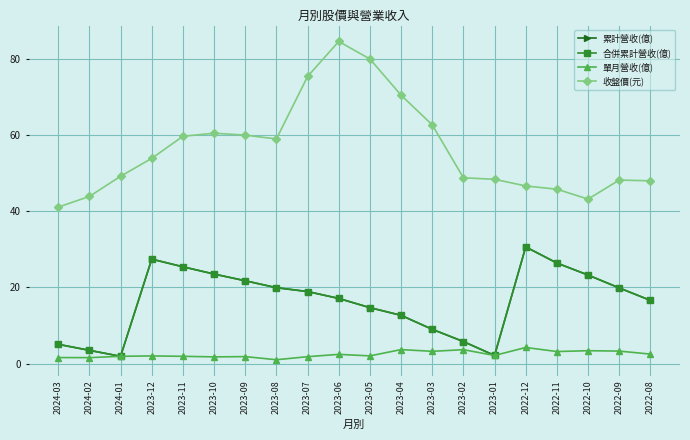

What is the highest value of the 單月營收(億) series?

4.2